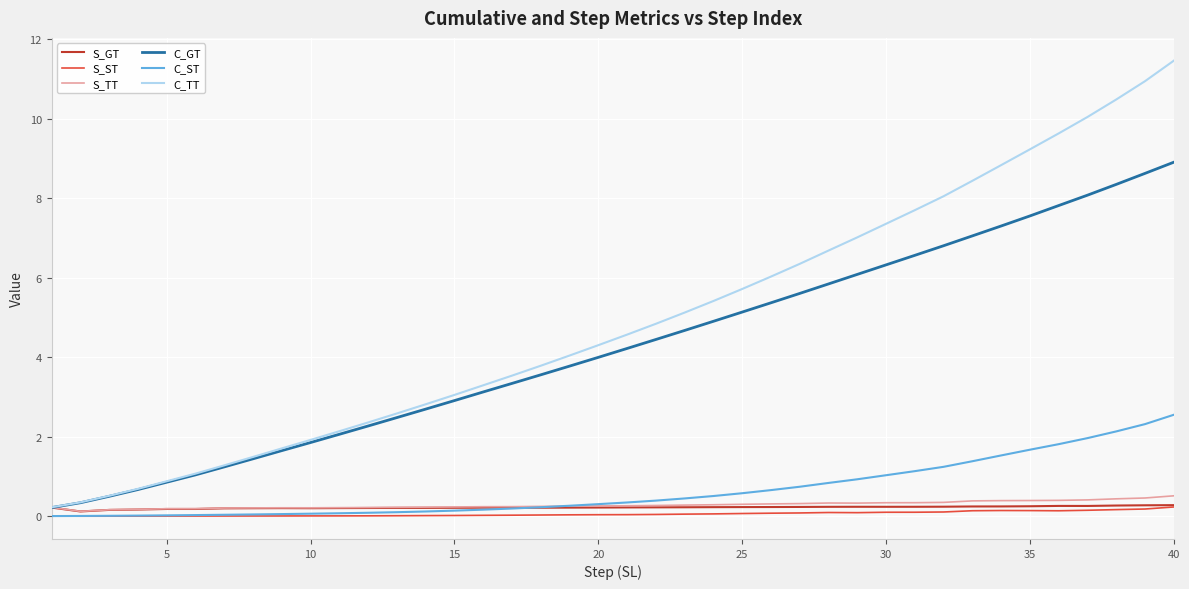

Which series has the widest spread of values?

C_TT